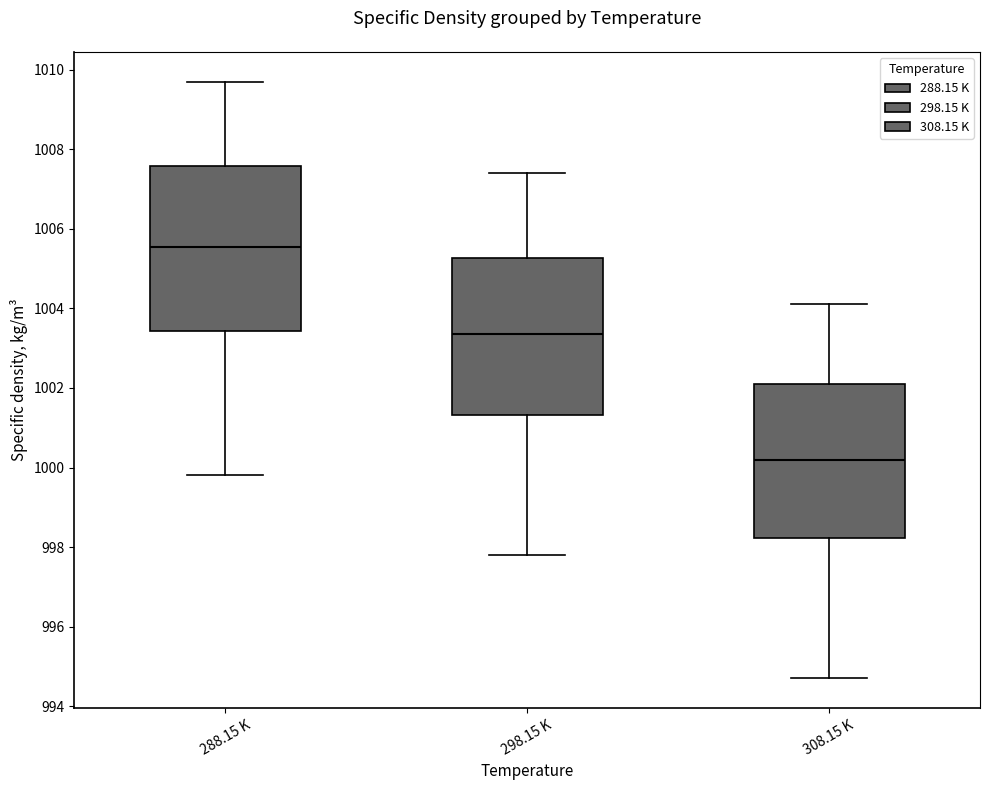

Reading left to right, transcribe this box plot: for each box, give where its median line is, the range the box spans, and where its two whiskers end, as read against the y-axis. The values are not printed on the chart, so give them approximately, as read against the axis.

288.15 K: median 1005.6, box 1003.4 to 1007.6, whiskers 999.8 to 1009.8
298.15 K: median 1003.4, box 1001.4 to 1005.2, whiskers 997.8 to 1007.4
308.15 K: median 1000.2, box 998.2 to 1002.2, whiskers 994.8 to 1004.2